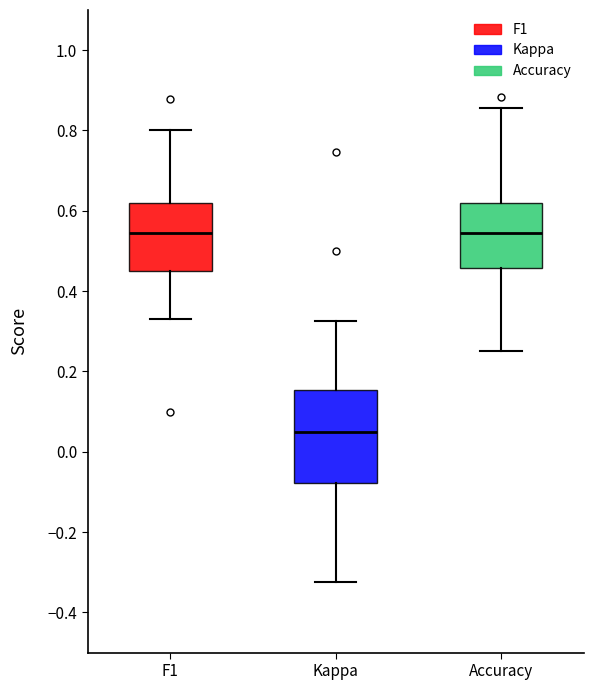

Reading left to right, read every box against the y-axis: the position of its median line, the range the box covers, and the ends of its whiskers. The values are not printed on the chart, so give them approximately, as read against the axis.

F1: median 0.54, box 0.44 to 0.62, whiskers 0.34 to 0.80
Kappa: median 0.04, box -0.08 to 0.16, whiskers -0.32 to 0.32
Accuracy: median 0.54, box 0.46 to 0.62, whiskers 0.26 to 0.86